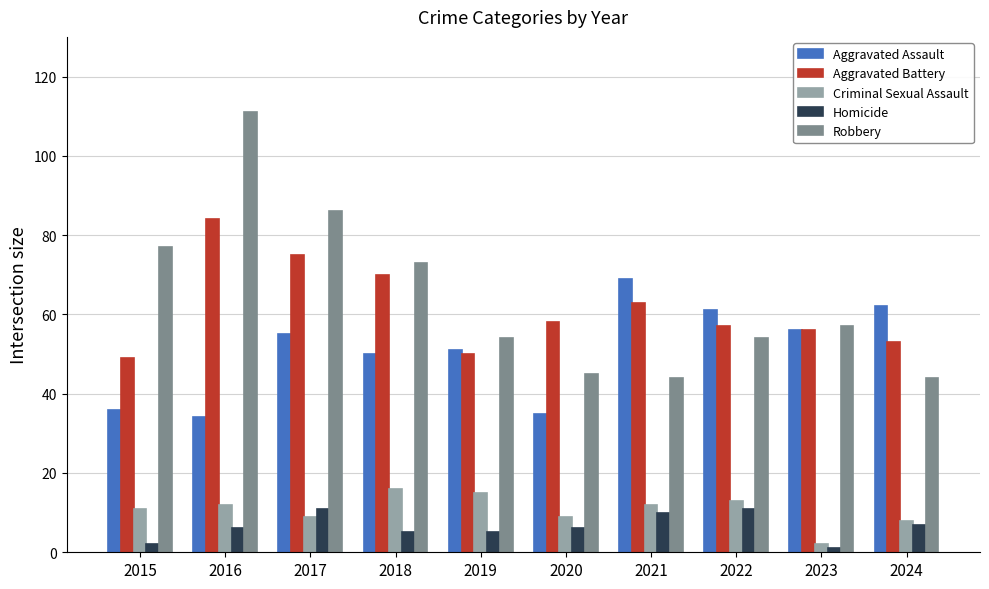

At how many categories does at least one series exceed 41?

10